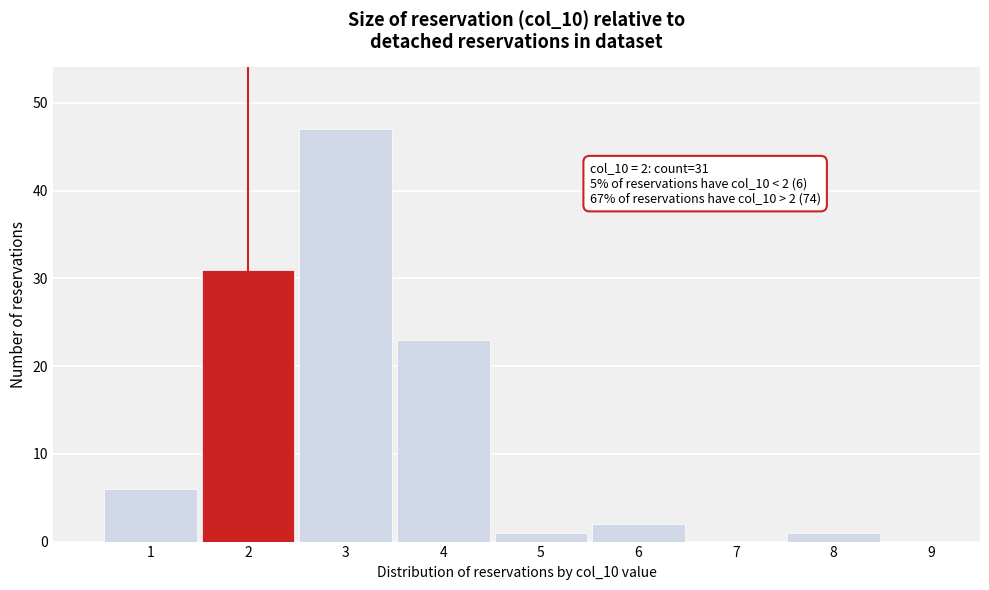

Over which range of the x-axis is the bar tallest?

2.5 to 3.5